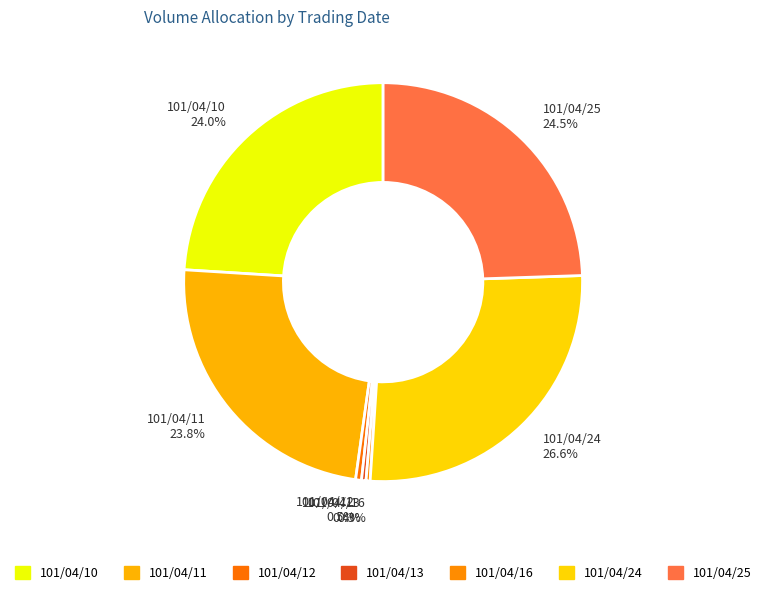

Between 101/04/25 24.5% and 101/04/16 0.3%, which is larger?

101/04/25 24.5%